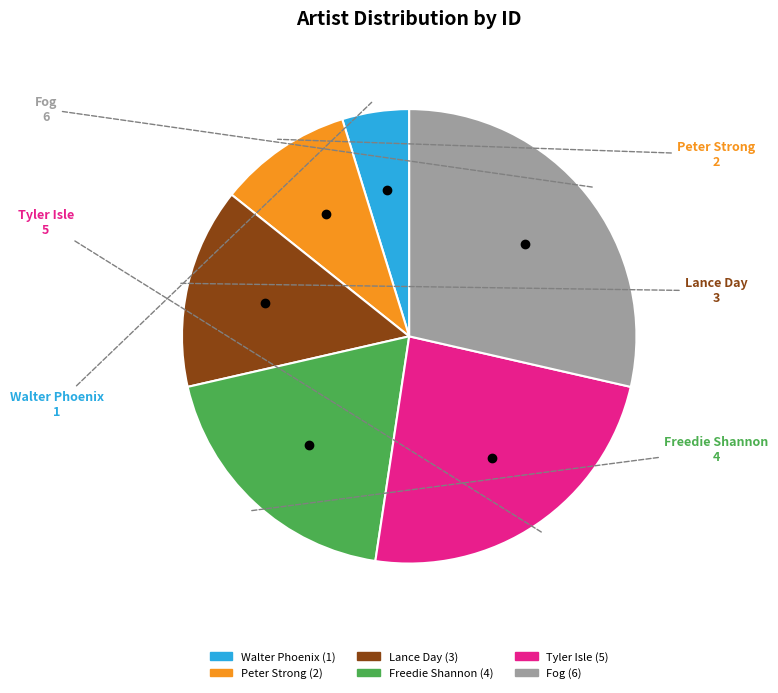

Rank the categories by value from lowest to highest.

Walter Phoenix, Peter Strong, Lance Day, Freedie Shannon, Tyler Isle, Fog